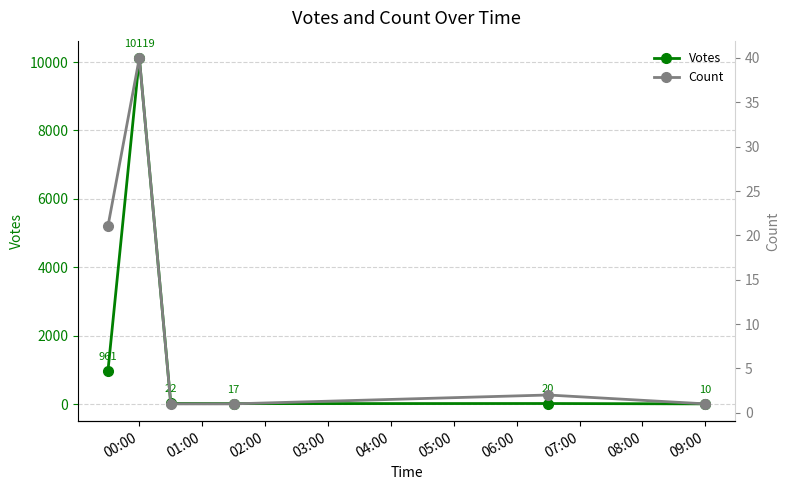

Rank the series by their average value, from highest to lowest.

Votes, Count